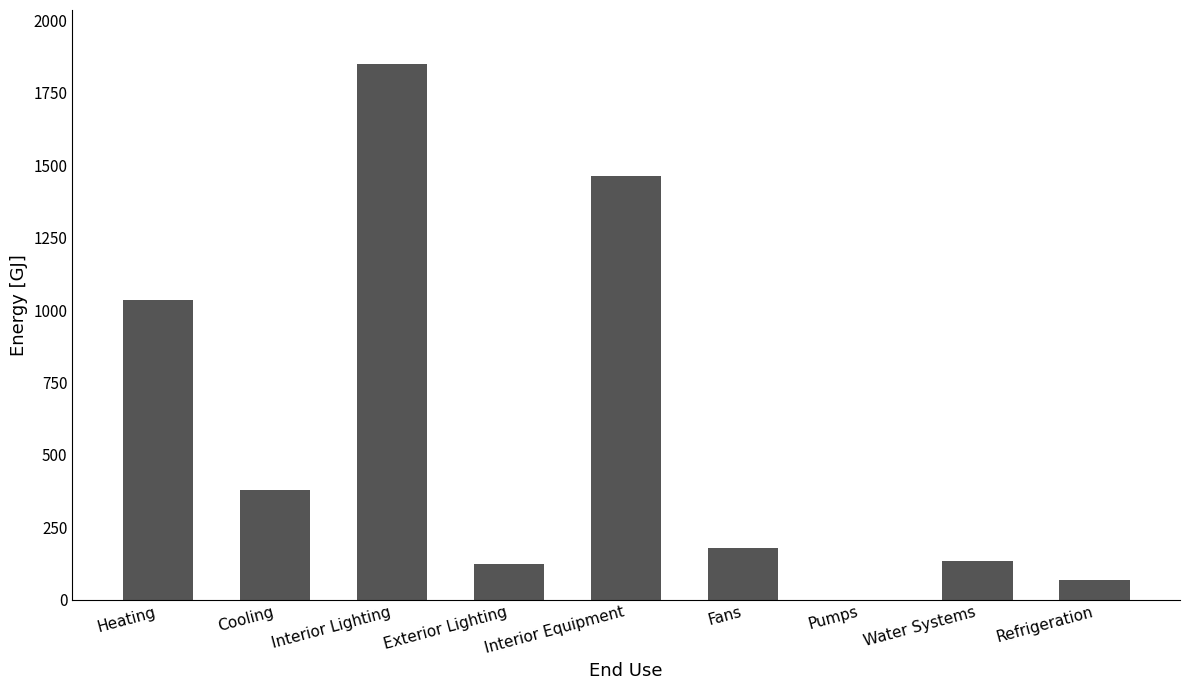

At which label is the value closest to 926?

Heating